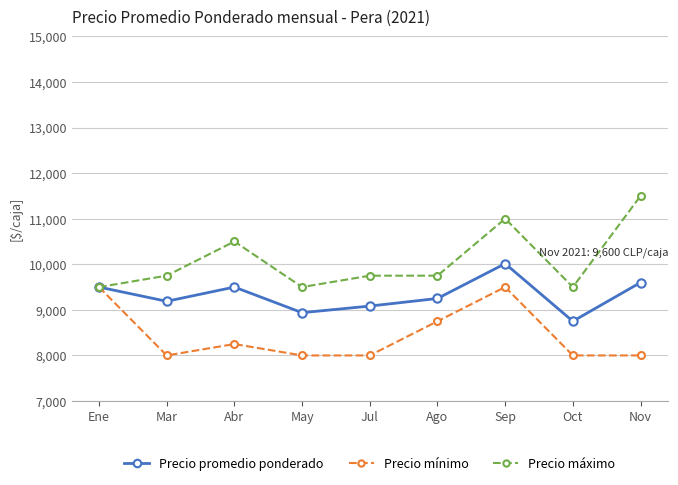

Count the Precio mínimo values in the range 8000 to 8750.

7